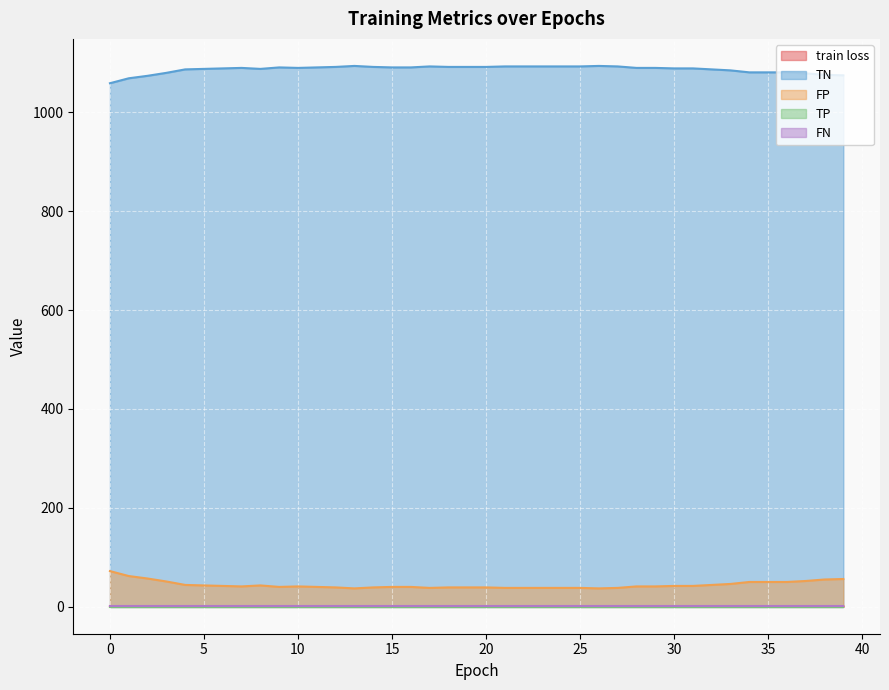

What is the sum of all FN values?

37.0